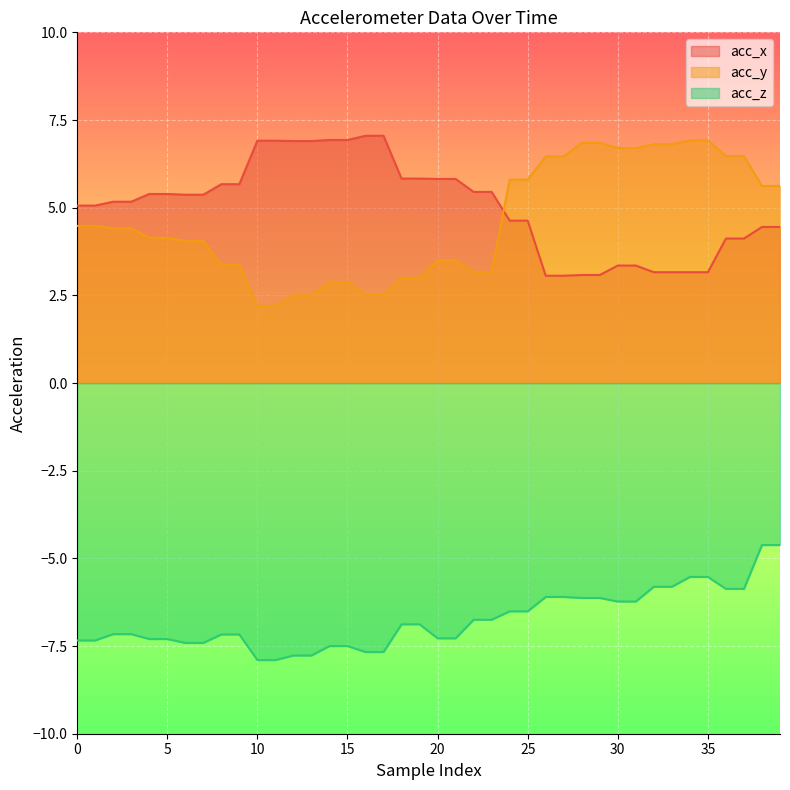

Between which two adjacent categories do acc_y and acc_x first intersect?

23 and 24